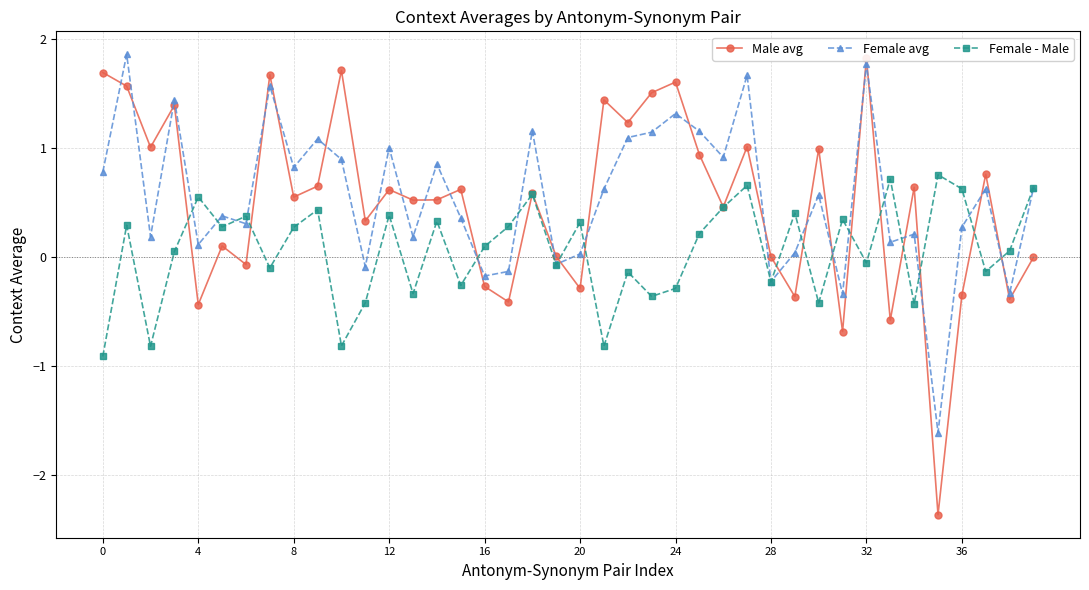

The Female avg series shows 1.6 at 10. True or false?

False